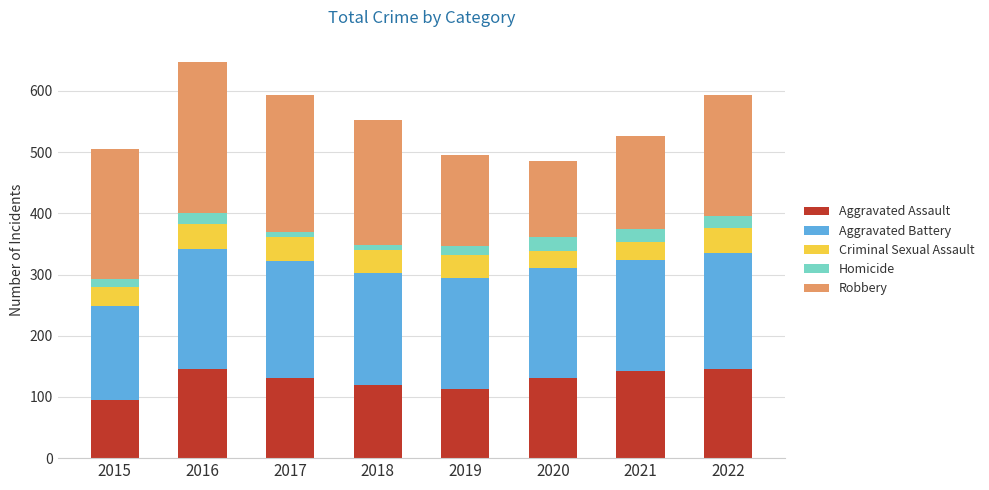

What is the highest value of the Aggravated Assault series?

146